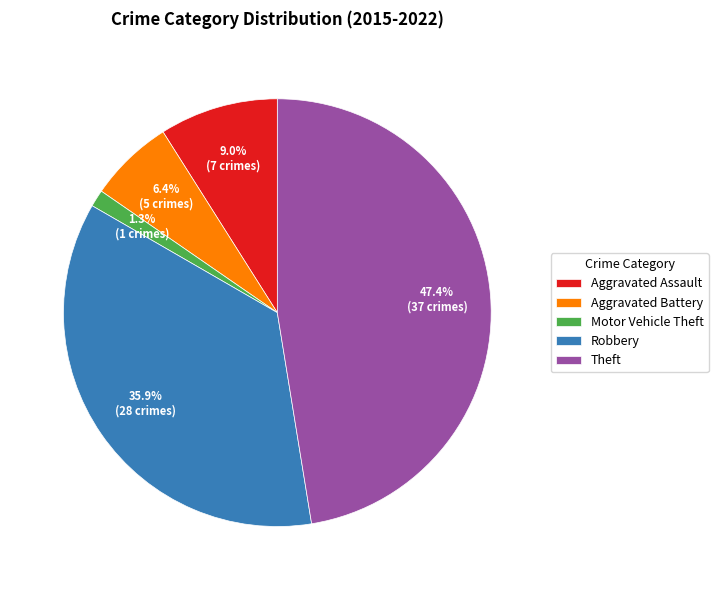

Does any single category account for the majority?

No